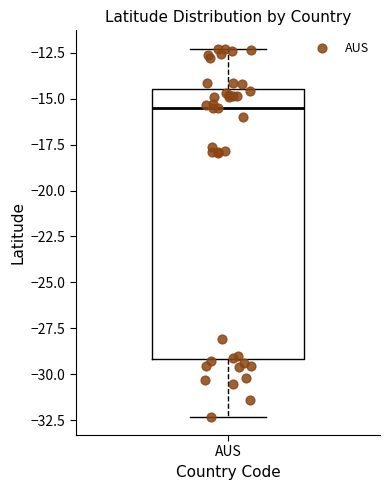

Transcribe this box plot: give where the median line is, the range the box spans, and where the two whiskers end, as read against the y-axis. The values are not printed on the chart, so give them approximately, as read against the axis.

median -15.5, box -29.0 to -14.5, whiskers -32.5 to -12.5